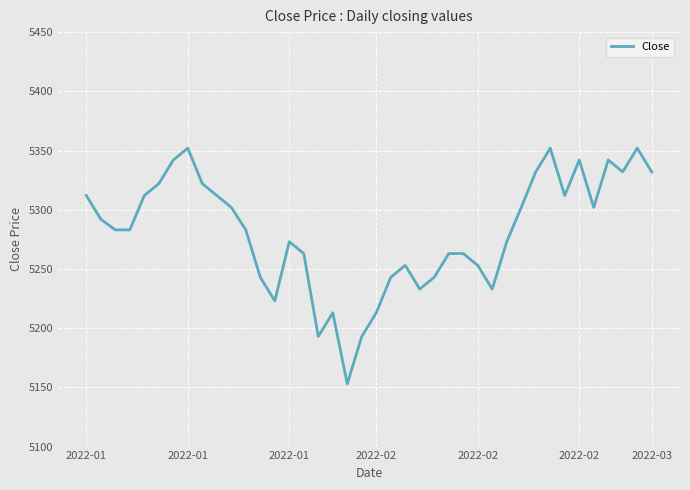

Reading left to right, what are all the values shown in this chart?

5312	5292	5283	5283	5312	5322	5342	5352	5322	5312	5302	5283	5243	5223	5273	5263	5193	5213	5153	5193	5213	5243	5253	5233	5243	5263	5263	5253	5233	5273	5302	5332	5352	5312	5342	5302	5342	5332	5352	5332